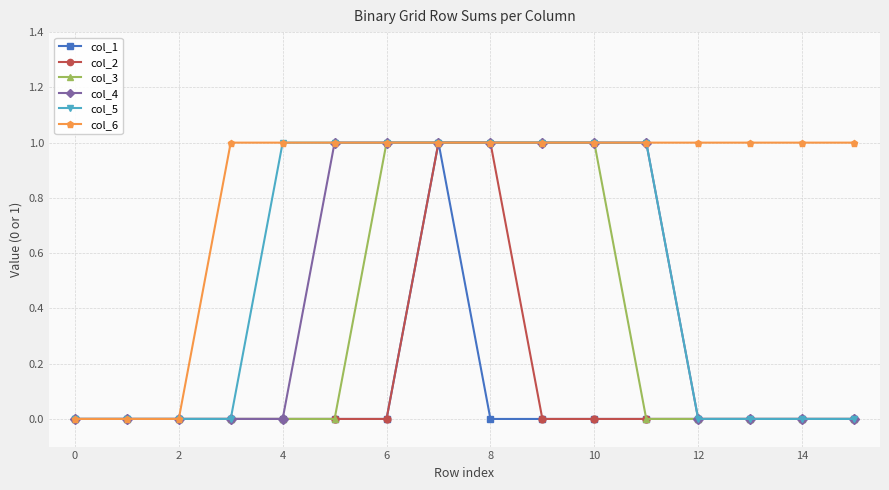

Is this an area chart (filled region under the line)?

No